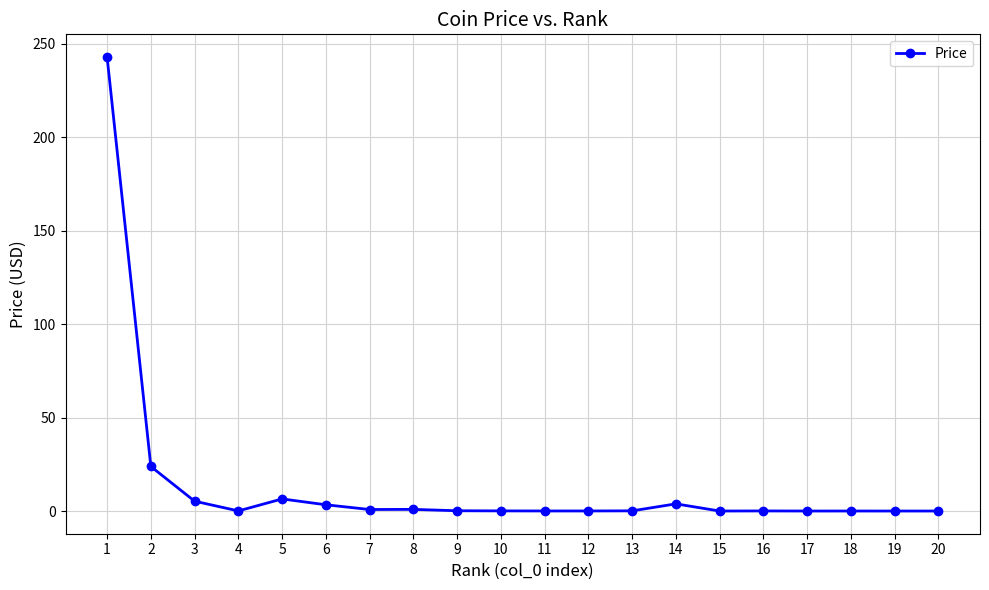

True or false: the data has more than 1 interior local peaks.

True